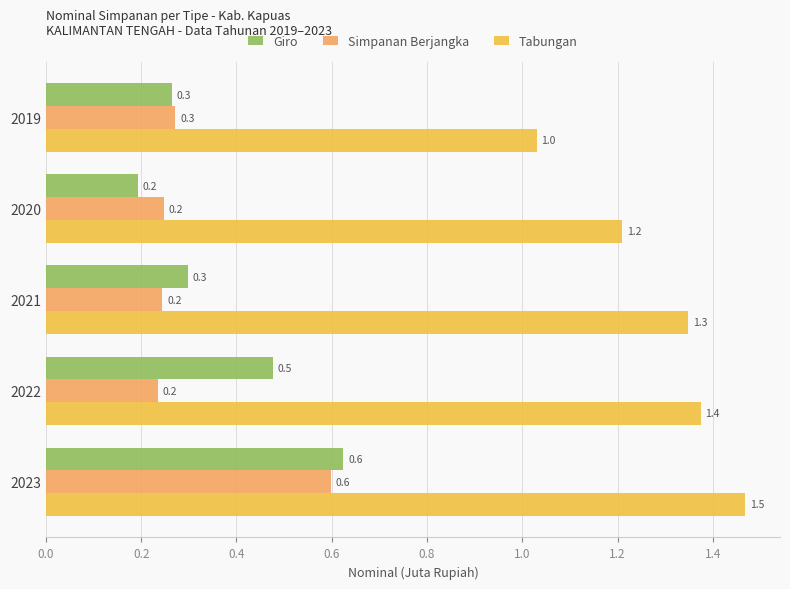

The value of Tabungan at 2022 is 0.9. True or false?

False